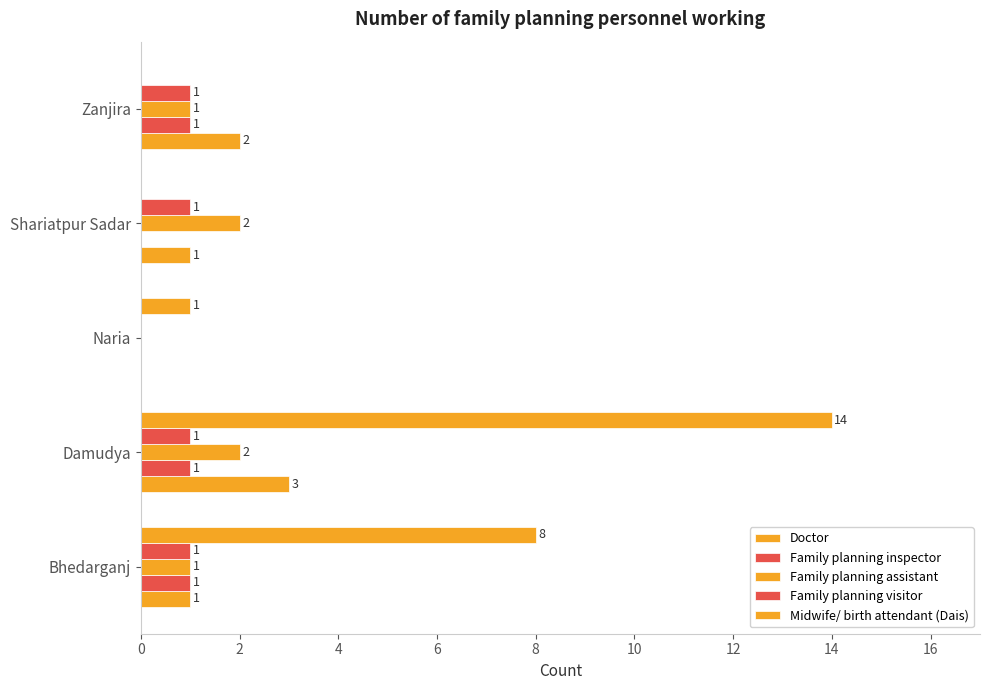

At how many categories does at least one series exceed 7?

2